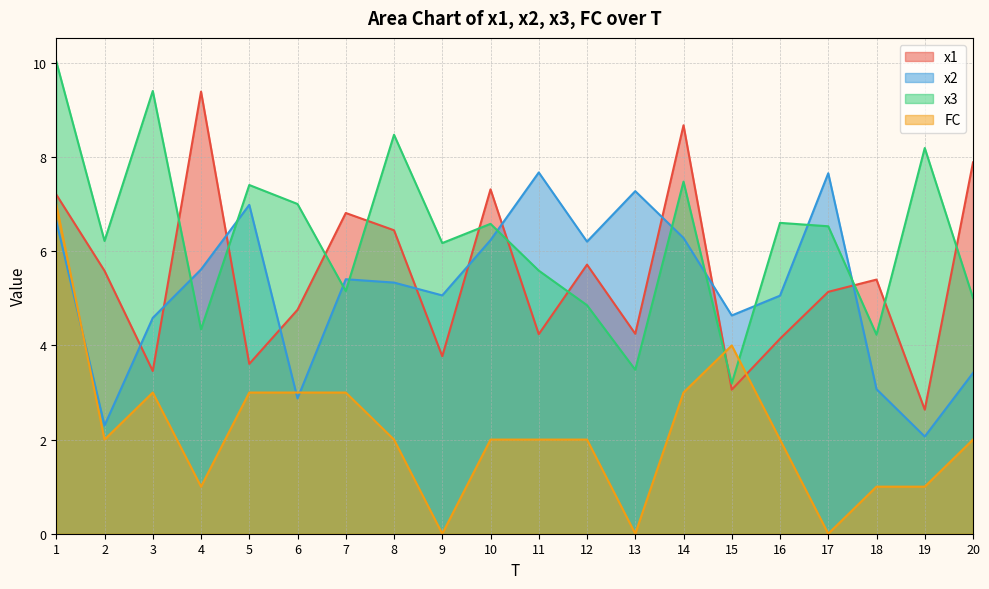

Which series has the largest total across all categories?

x3